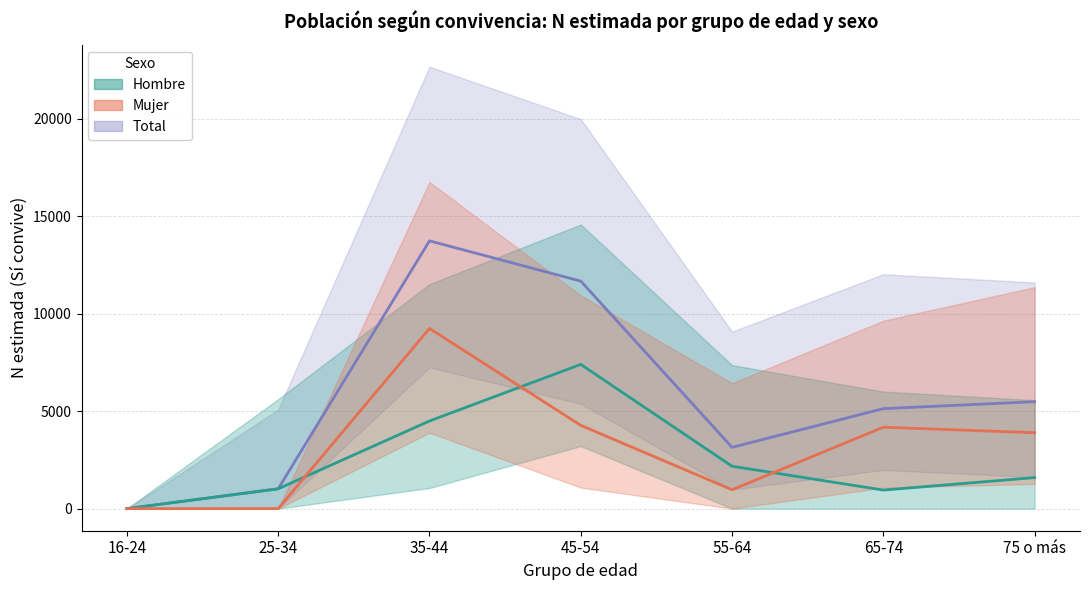

Where do Mujer N estimada and Hombre N estimada first cross each other?

25-34 and 35-44